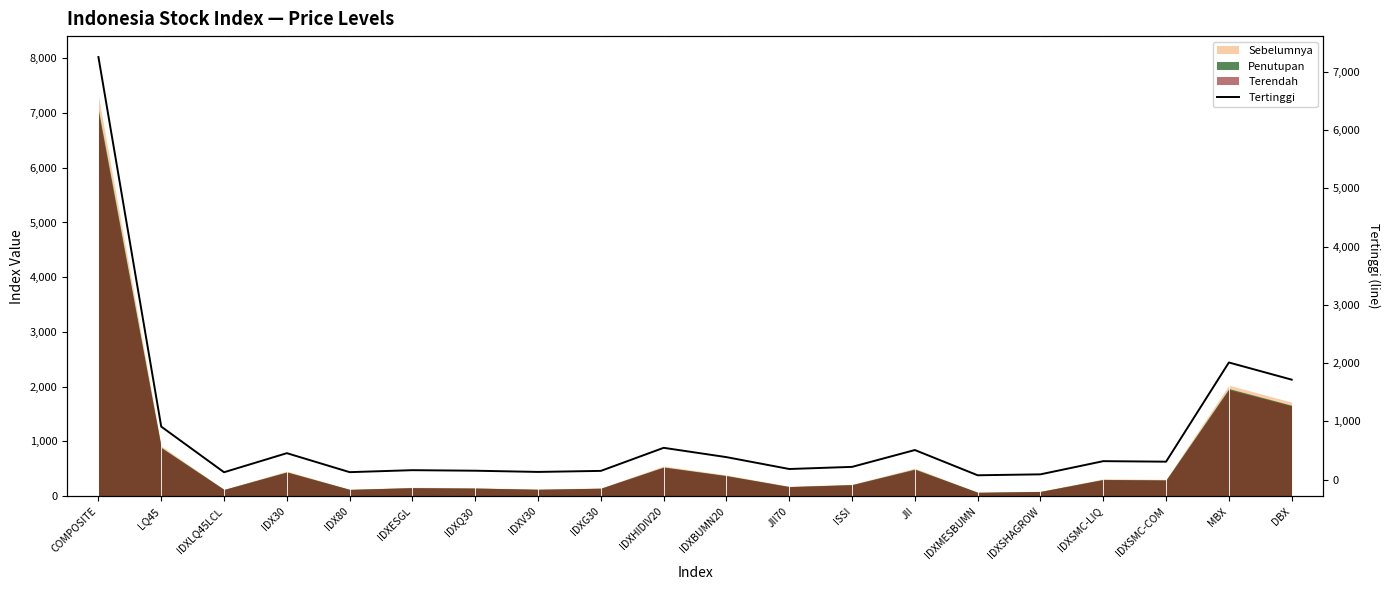

Reading left to right, what are all the values shown in this chart?

COMPOSITE=7257.5	LQ45=909.6	IDXLQ45LCL=125.7	IDX30=453.2	IDX80=127.3	IDXESGL=161.2	IDXQ30=151.9	IDXV30=131.2	IDXG30=148.9	IDXHIDIV20=545.2	IDXBUMN20=385.2	JII70=181.3	ISSI=217.9	JII=507.2	IDXMESBUMN=73.6	IDXSHAGROW=89.6	IDXSMC-LIQ=316.1	IDXSMC-COM=307.1	MBX=2011.0	DBX=1715.9